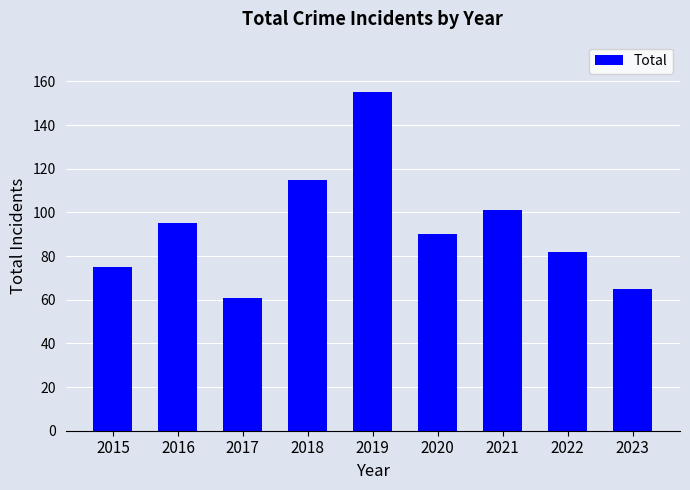

Reading left to right, what are all the values shown in this chart?

2015=75	2016=95	2017=61	2018=115	2019=155	2020=90	2021=101	2022=82	2023=65